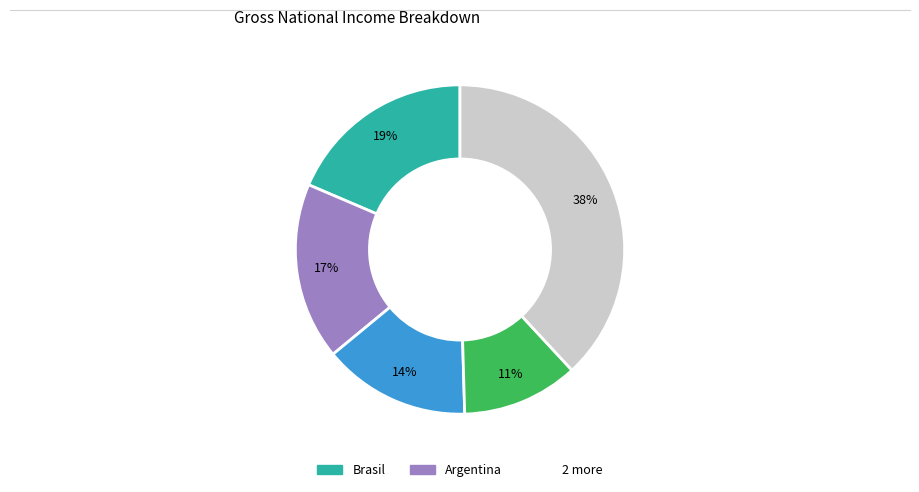

Does any single category account for the majority?

No